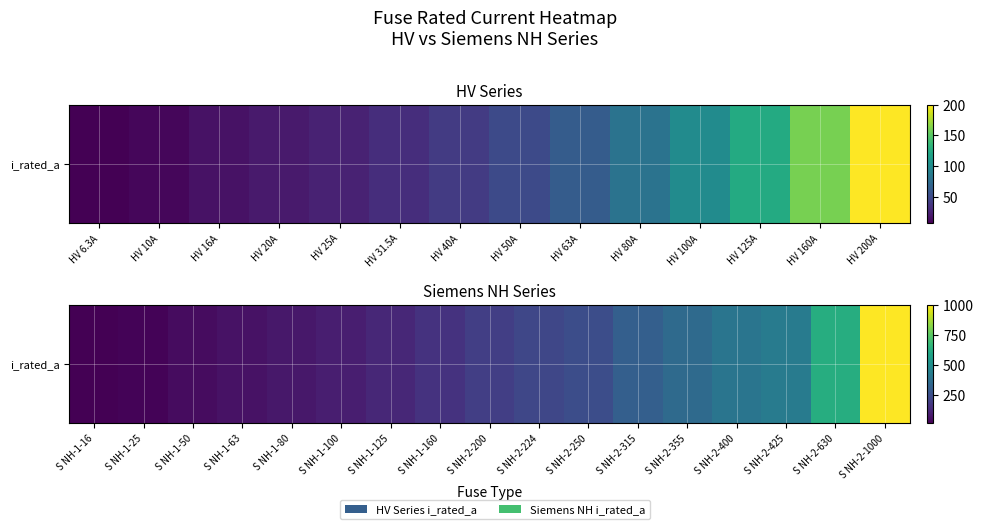

The value at S NH-1-50 is 72. True or false?

False